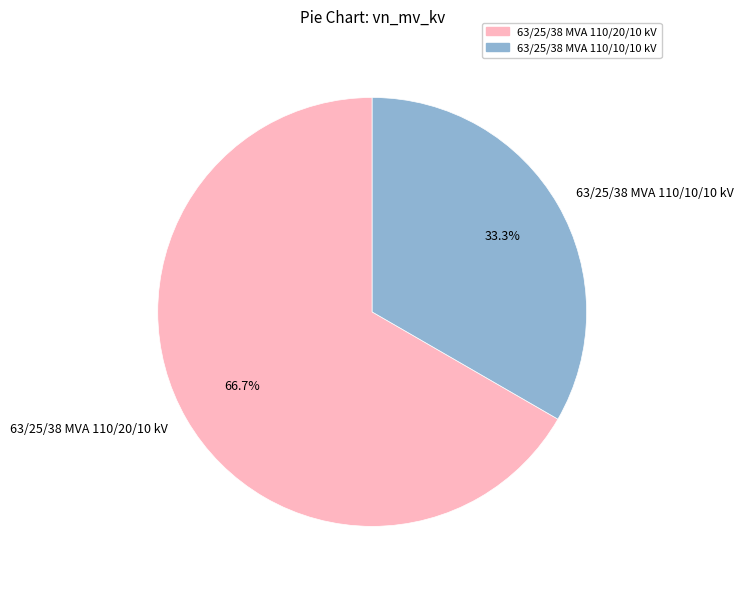

Is it true that 63/25/38 MVA 110/20/10 kV is 67% of the pie?

True